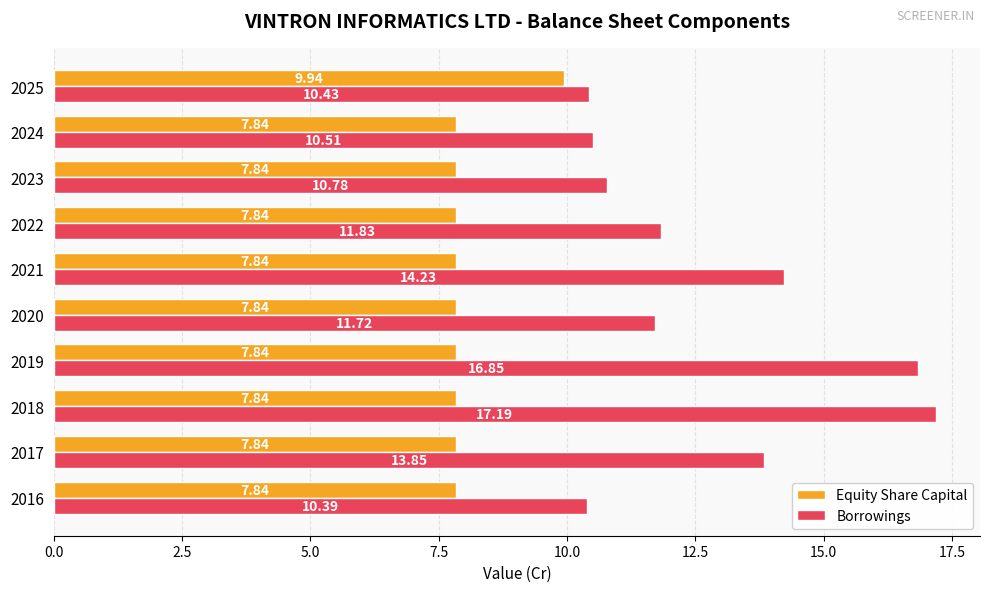

List the series in order of their overall mean, lowest first.

Equity Share Capital, Borrowings